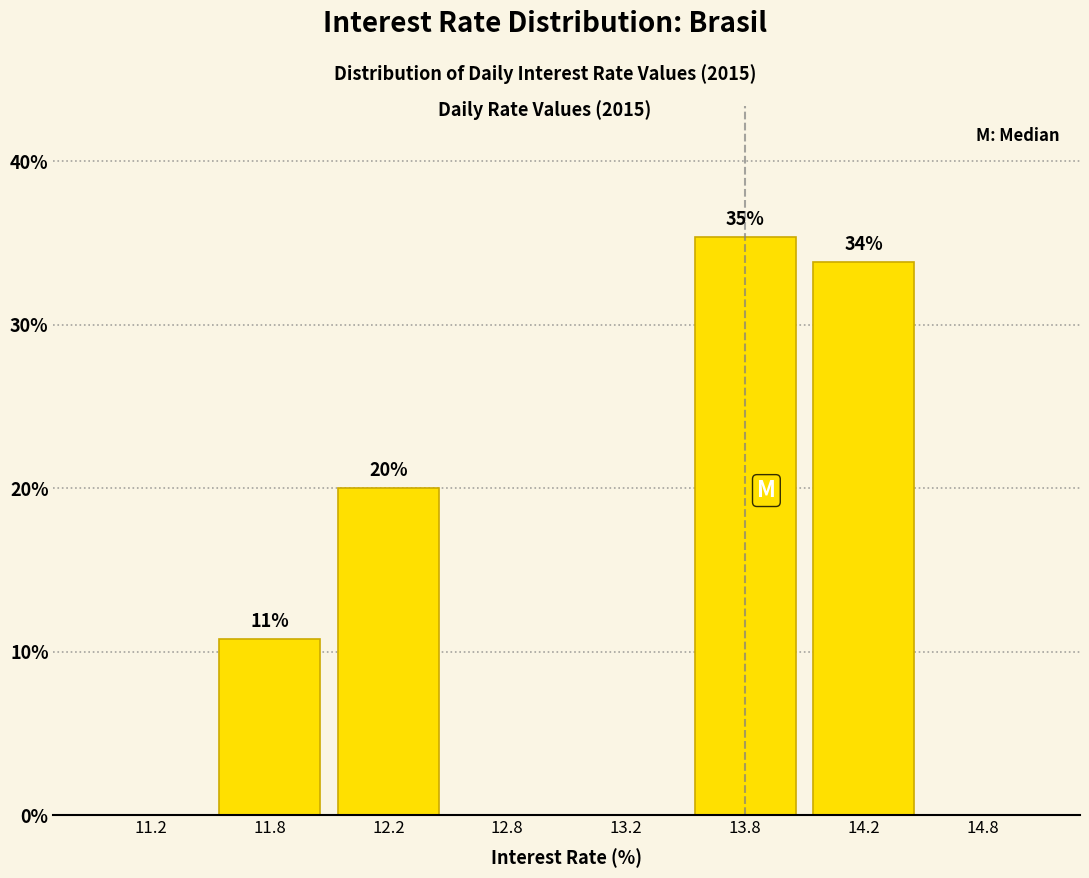

What is the maximum value shown in the chart?

35.4